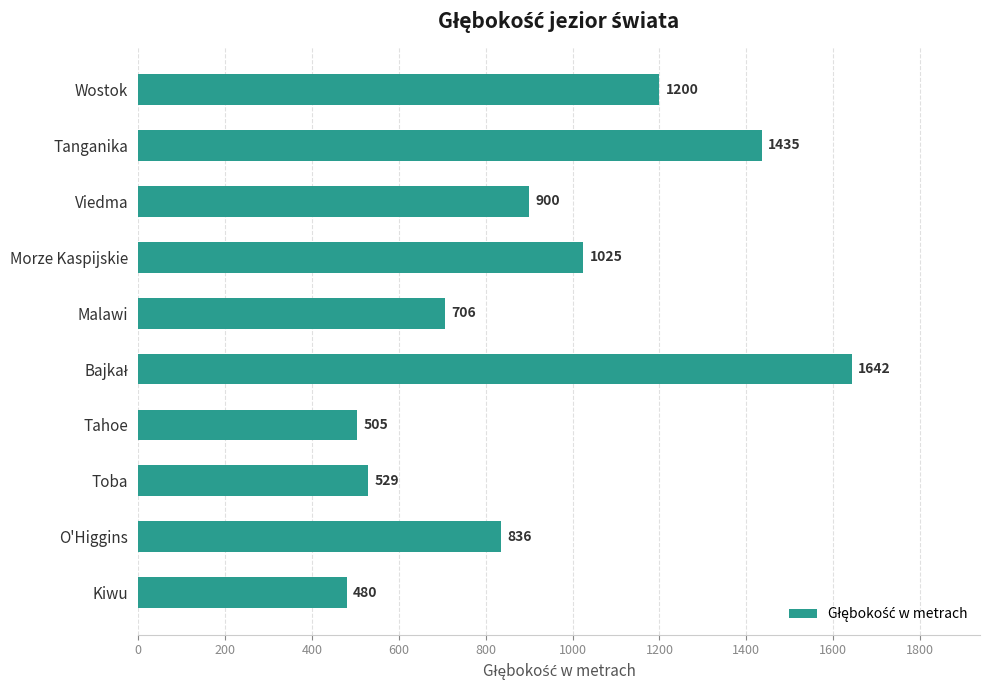

What is the ratio of the value at Viedma to the value at Tahoe?

1.8